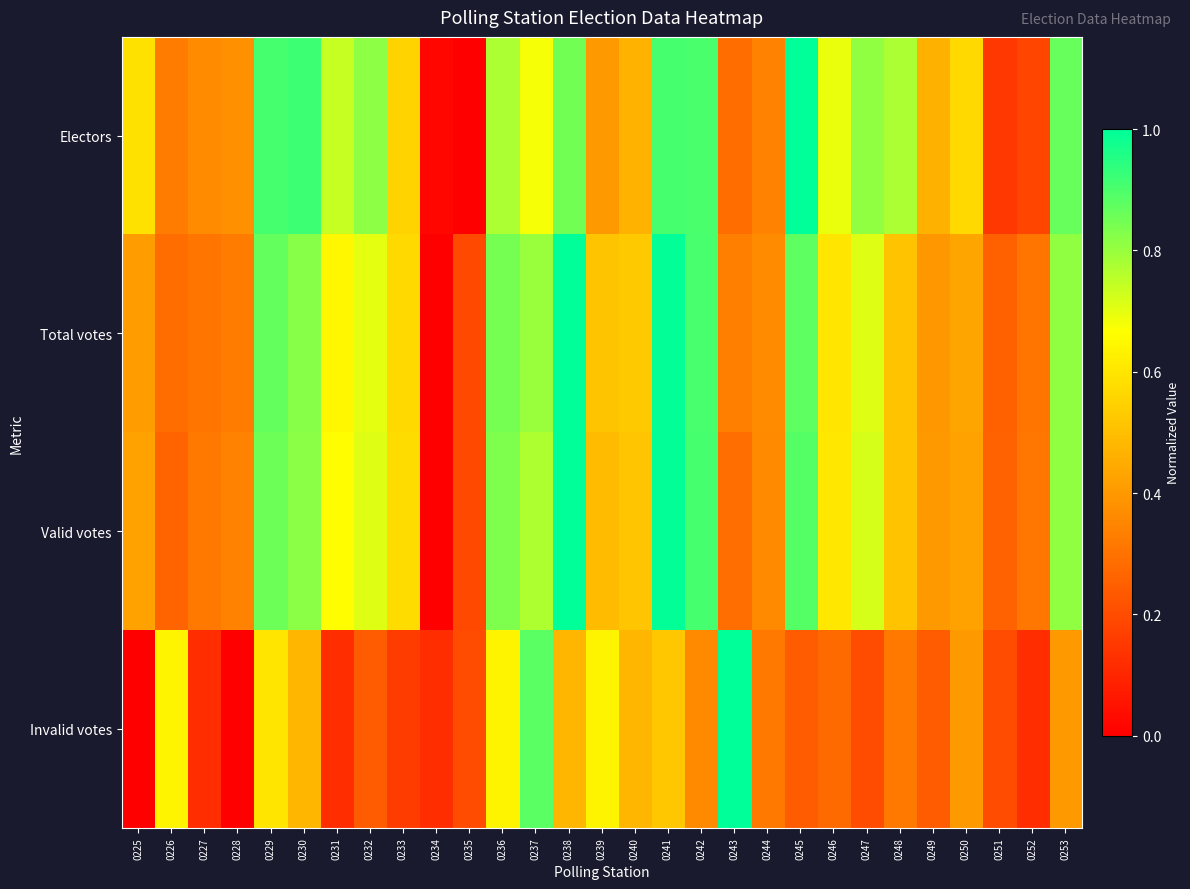

Count the number of categories in the chart.

29